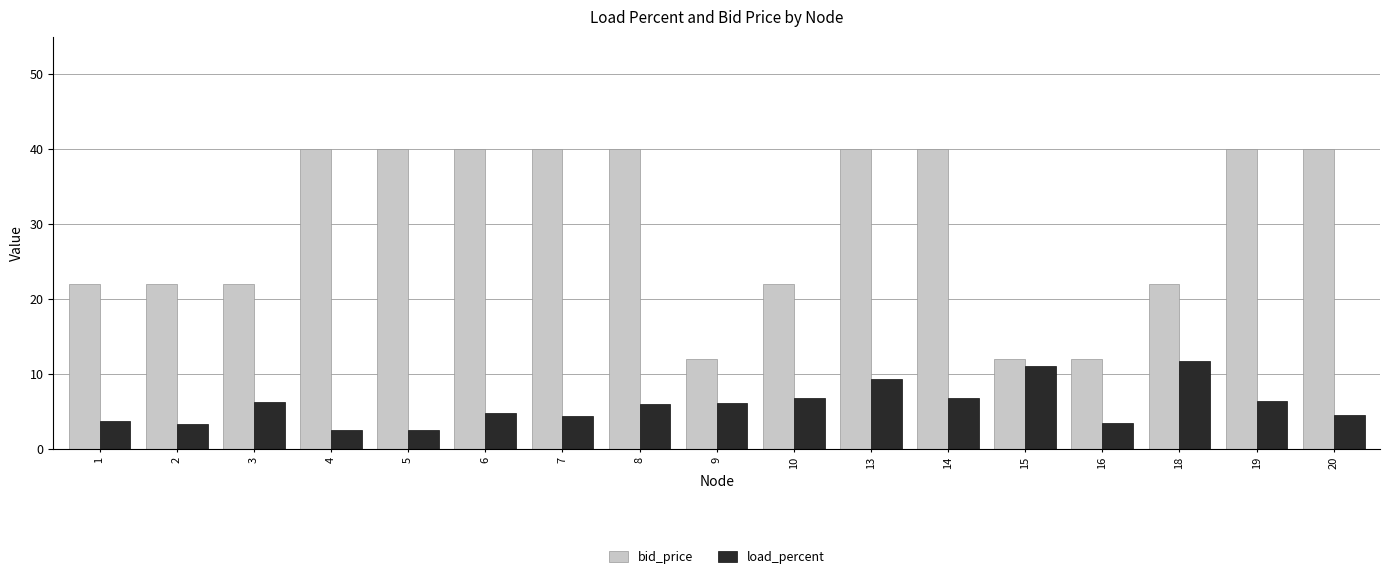

Is it true that bid_price equals 40.0 at 14?

True